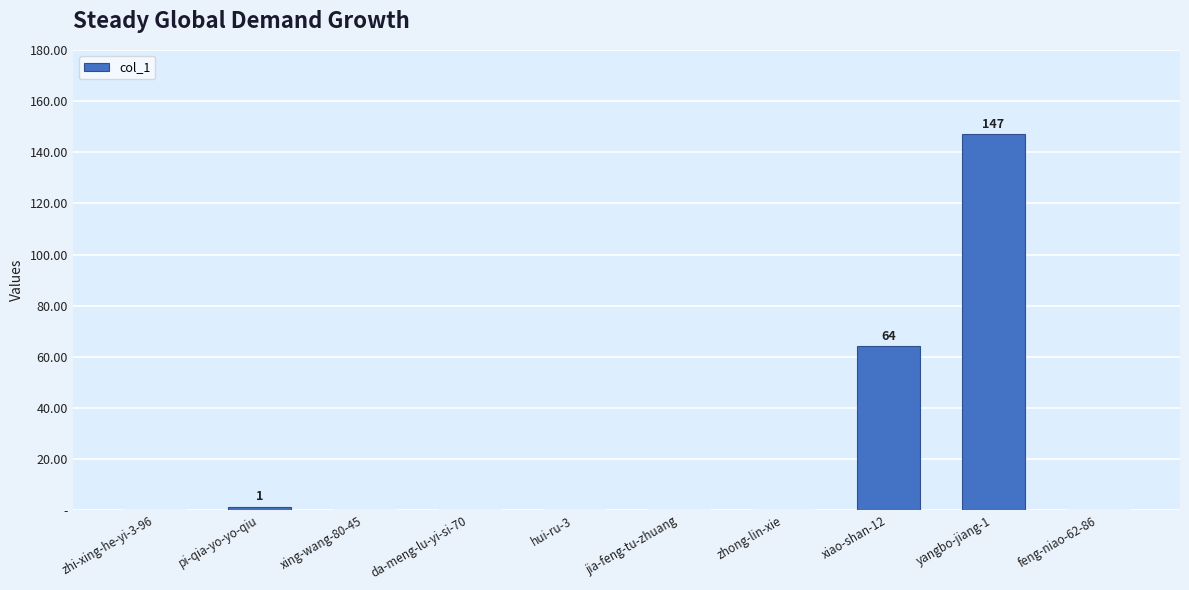

Are the bars horizontal?

No